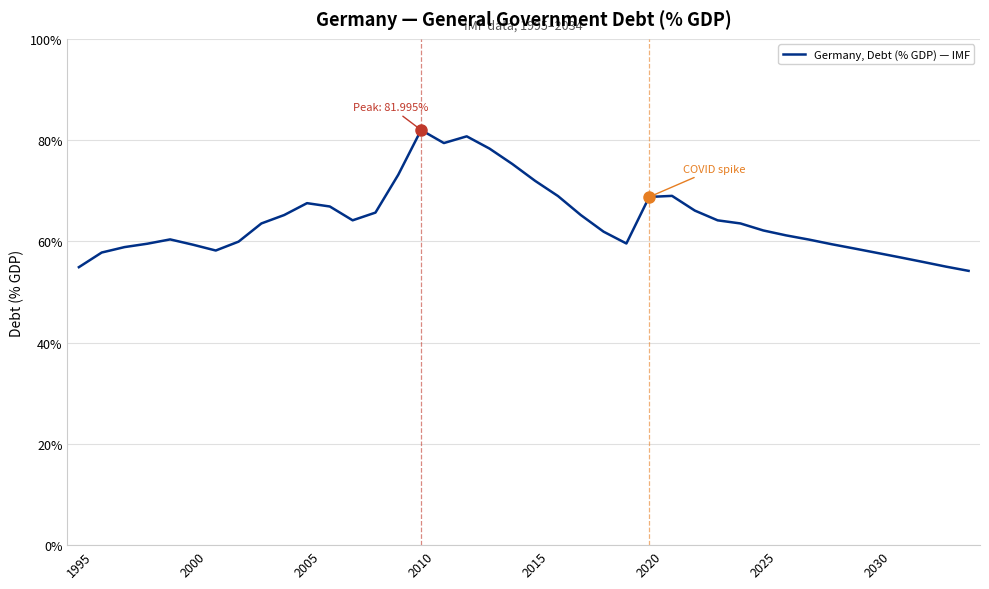

What is the maximum value shown in the chart?

82.0